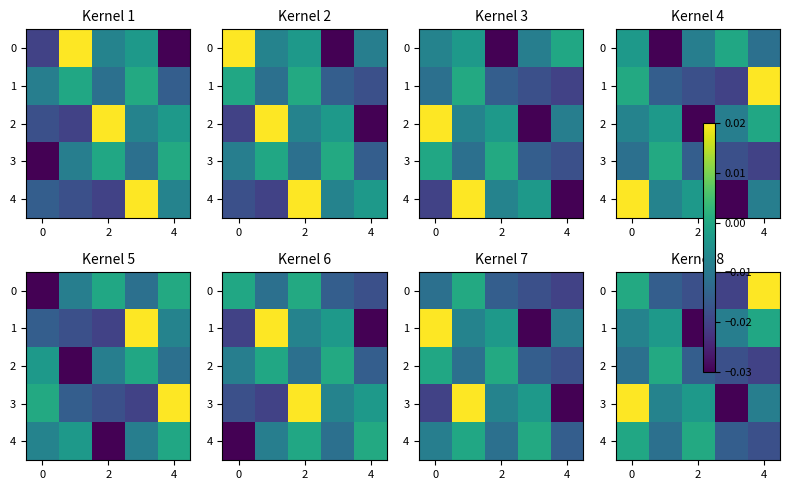

Which series has the largest total across all categories?

3